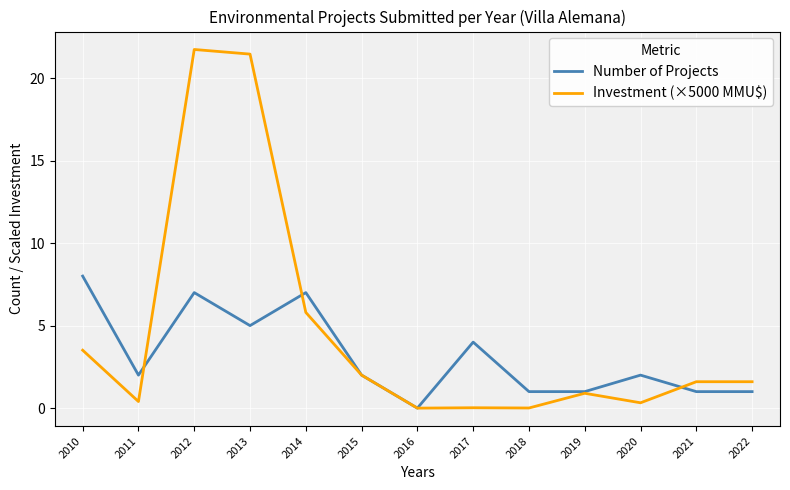

At which category is the sum across all series the highest?

2012